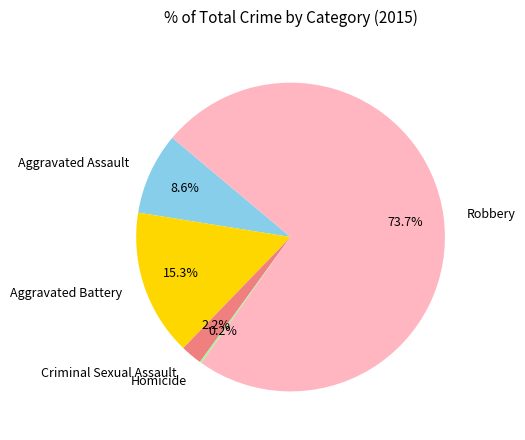

What percentage is the Aggravated Battery slice, to the nearest percent?

15%